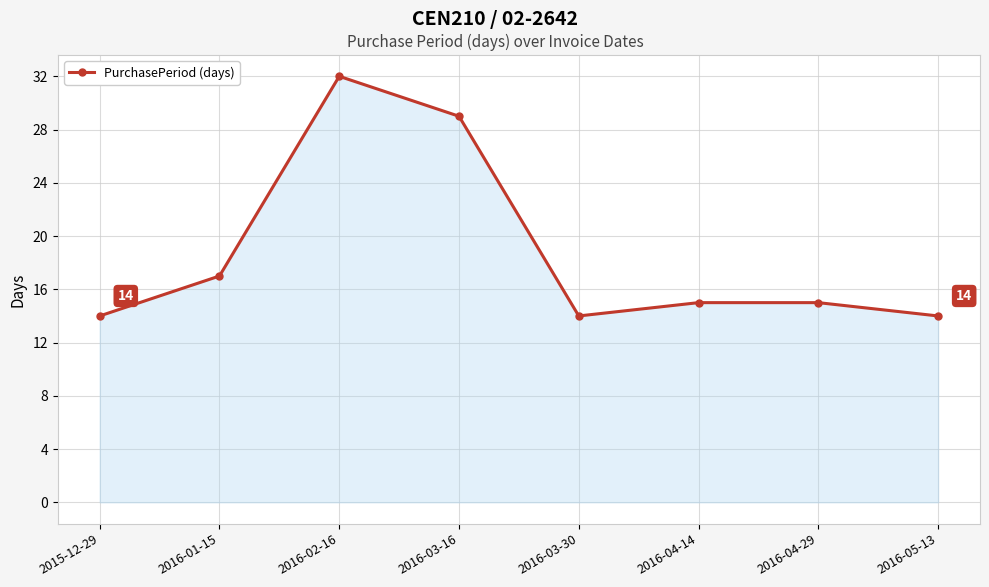

What is the maximum value shown in the chart?

32